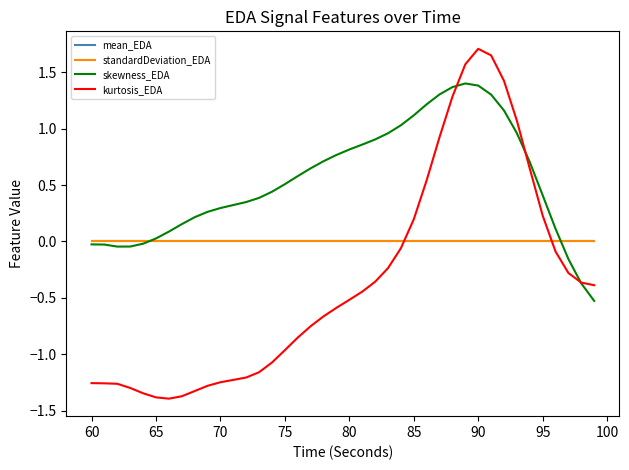

At how many categories does at least one series exceed -1?

40